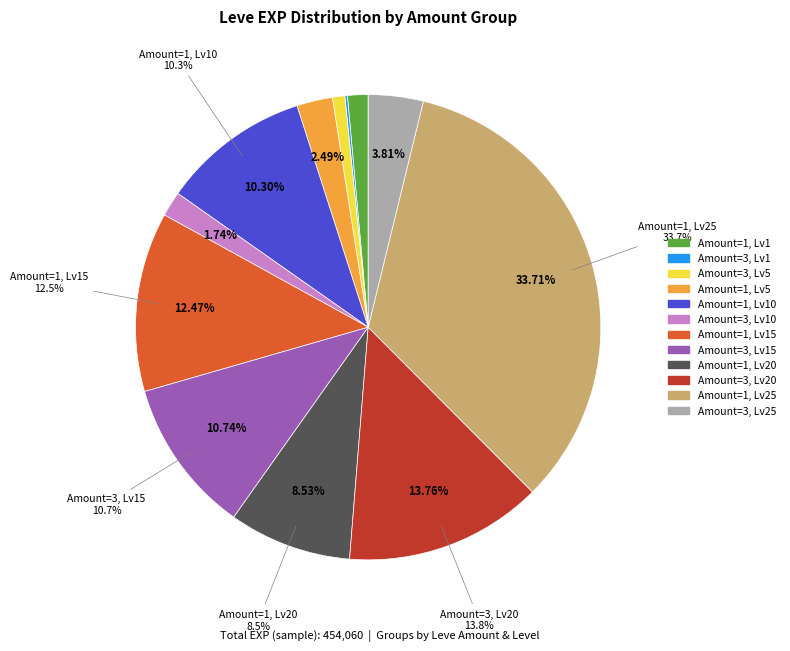

To the nearest percent, what is the combined percentage of 1 and 1?

42%